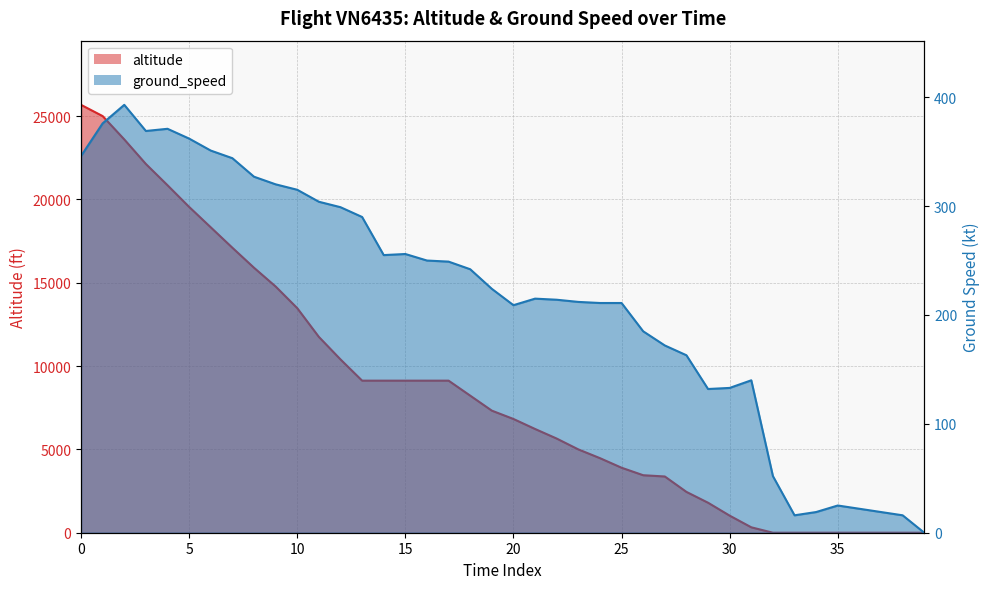

Which series changed the most between 32 and 35?

altitude